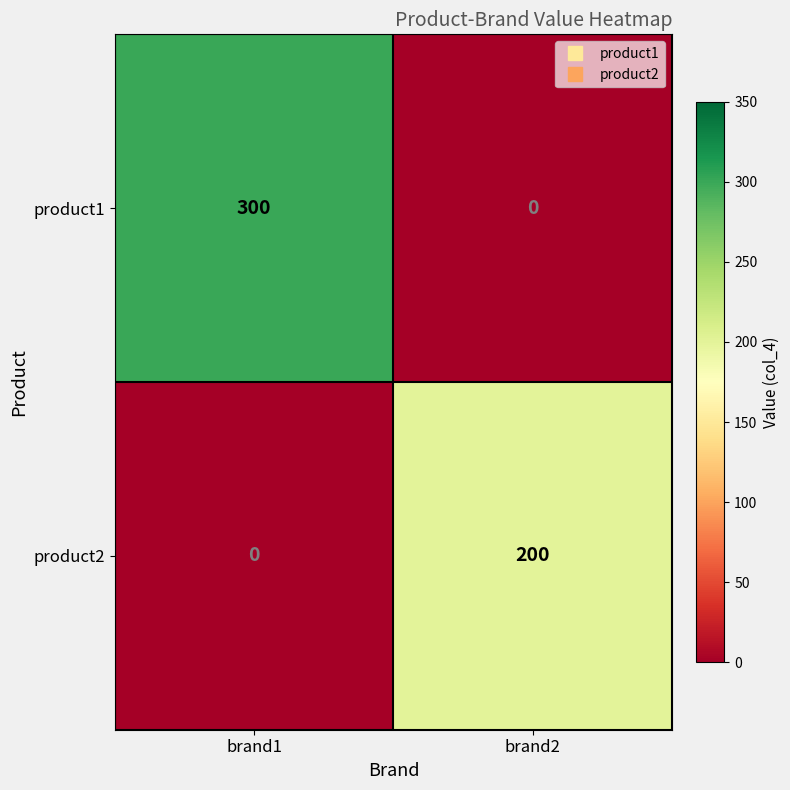

Read the product2 value at brand2, to the nearest 5.

200